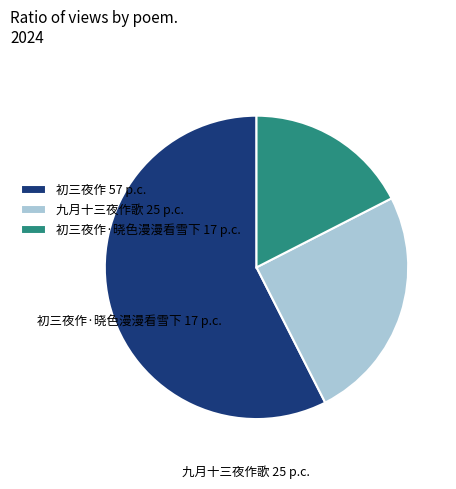

Count the number of slices in the pie.

3